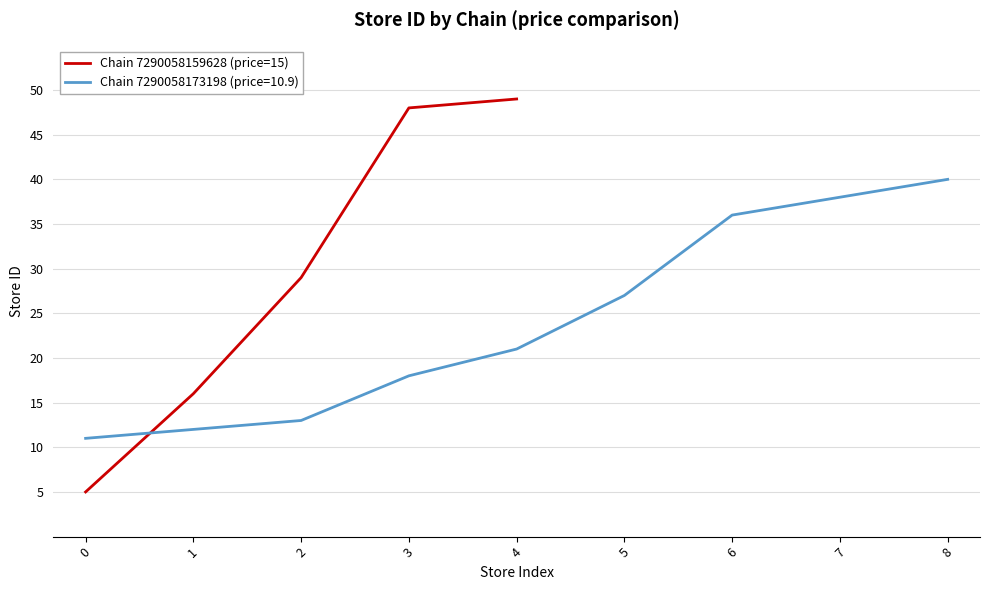

Rank the categories by value from highest to lowest.

4, 3, 2, 1, 0